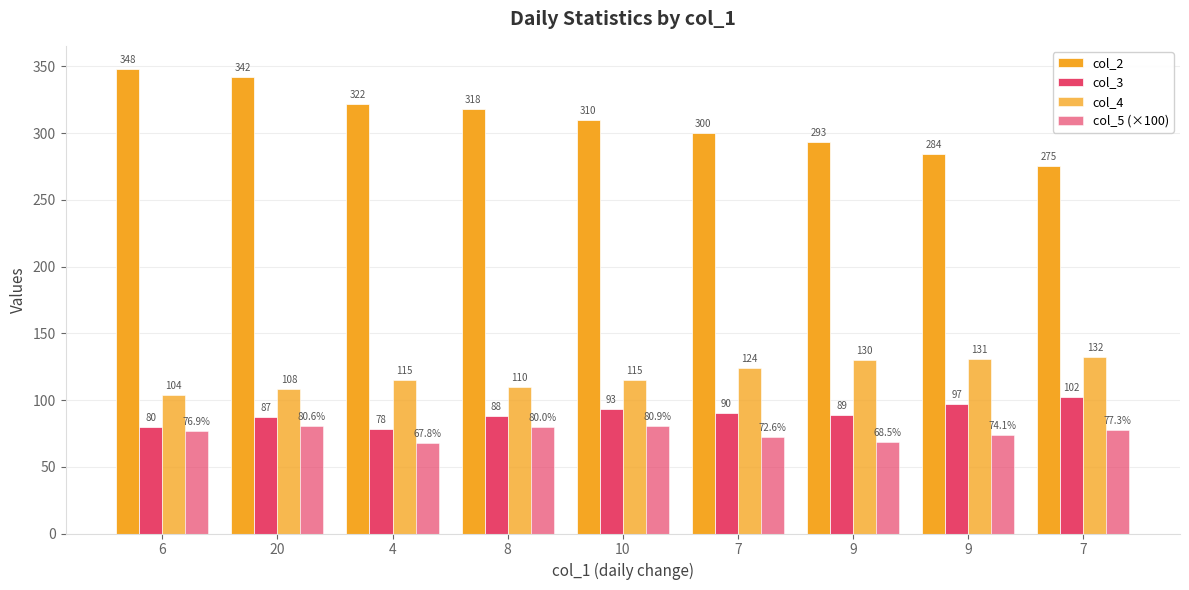

Does the chart contain stacked bars?

No